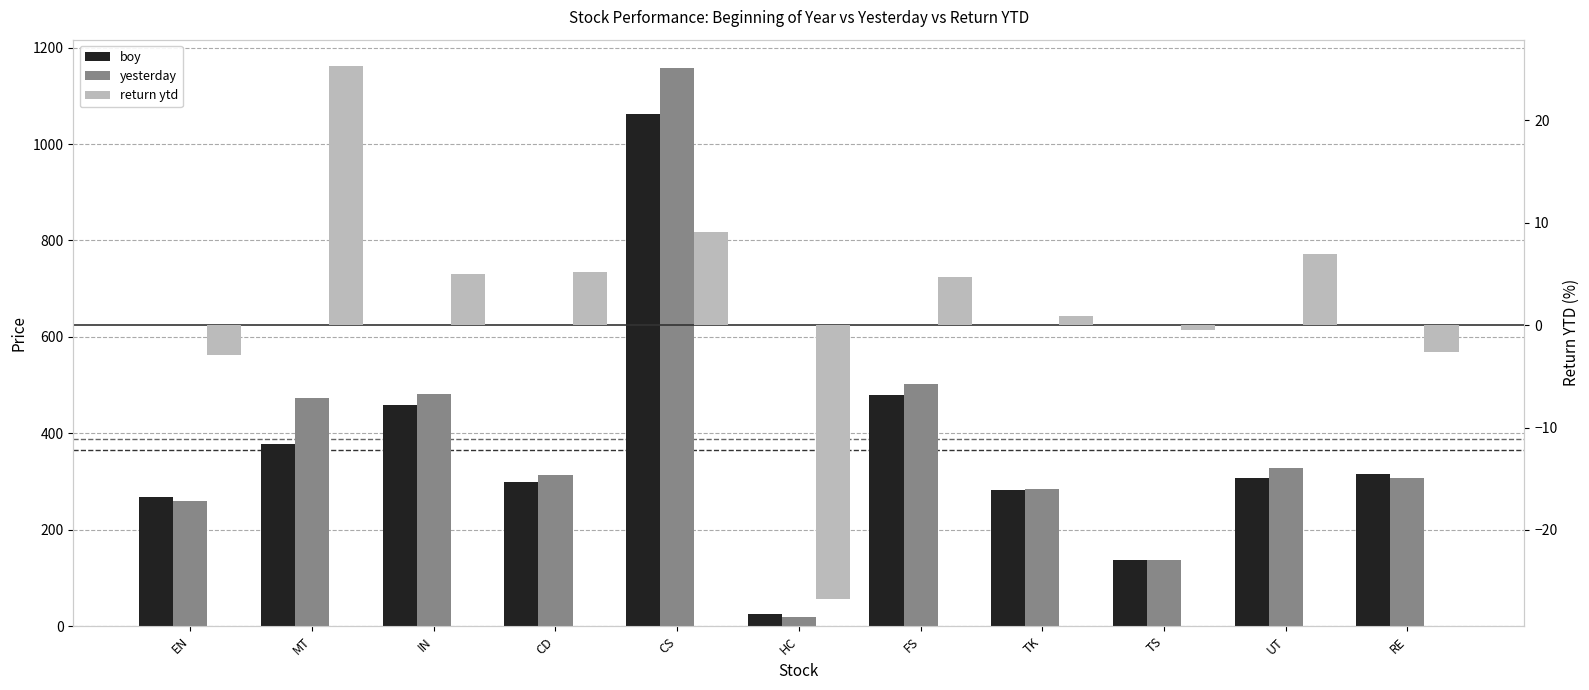

What is the label of the 7th bar from the right?

CS